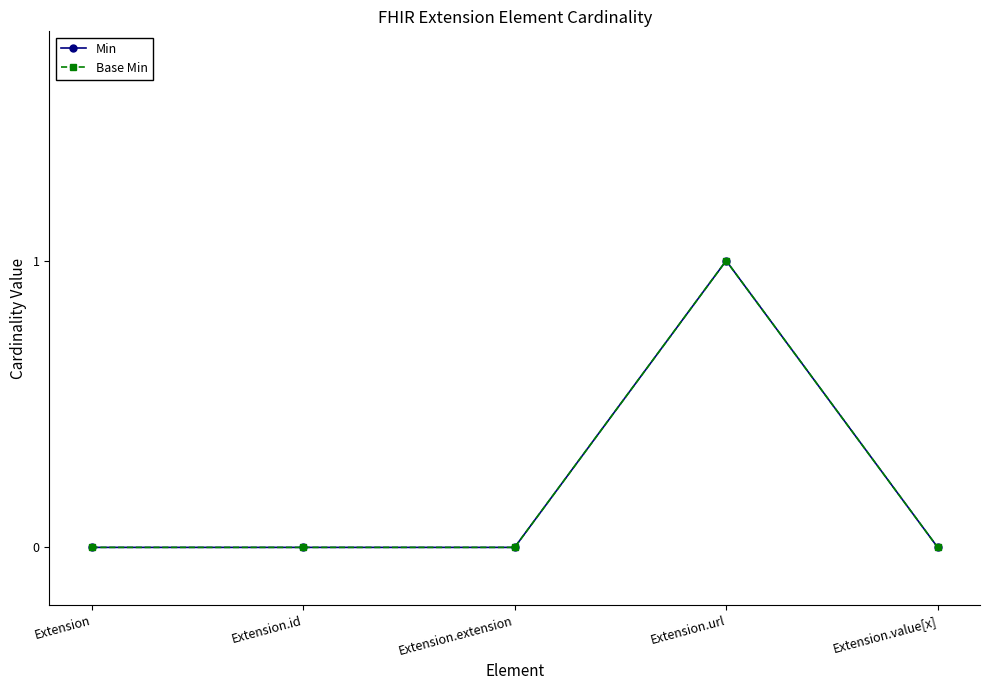

True or false: Base Min has more than 0 interior local peaks.

True